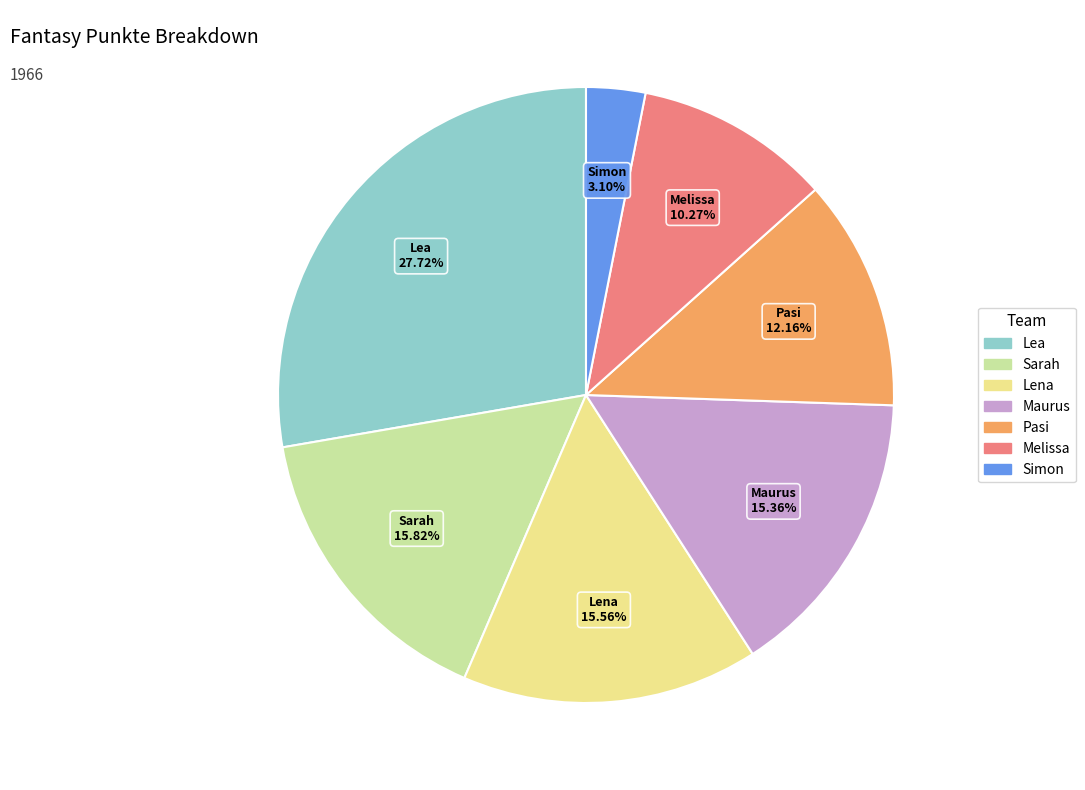

What is the smallest slice in the pie chart?

Simon